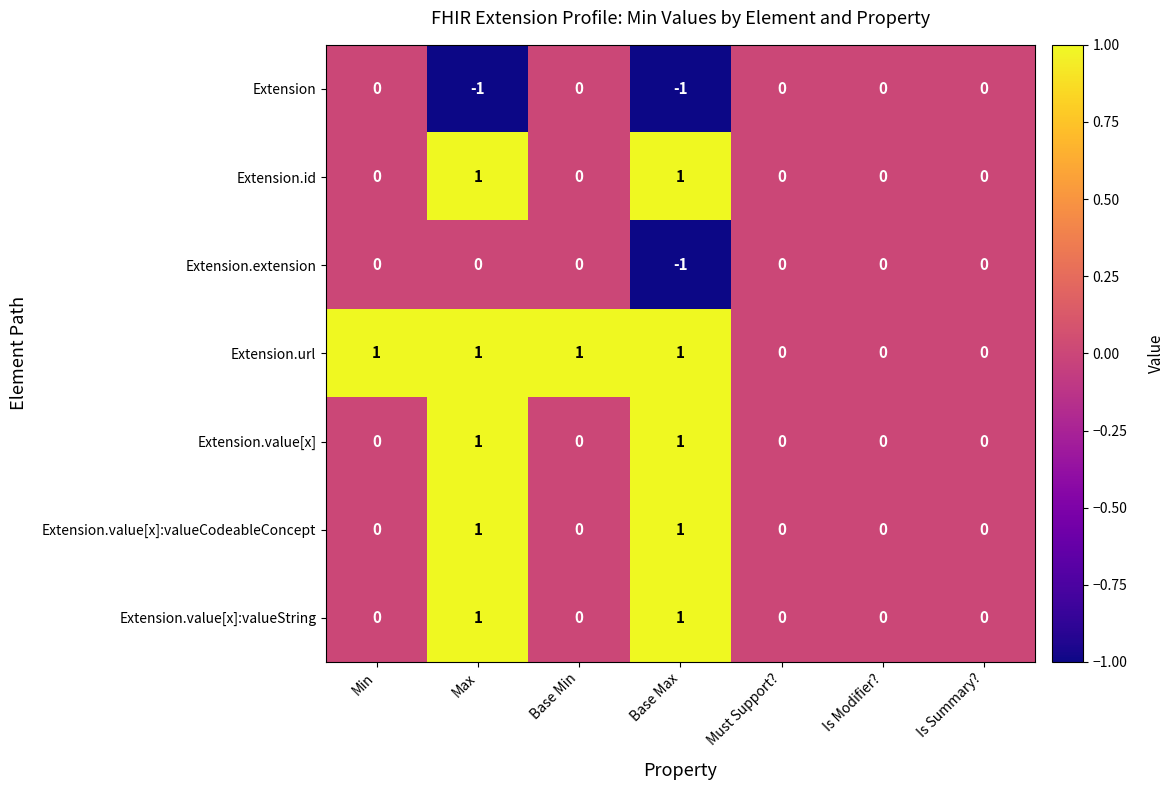

How many Extension.value[x]:valueString values are between 0 and 1?

7